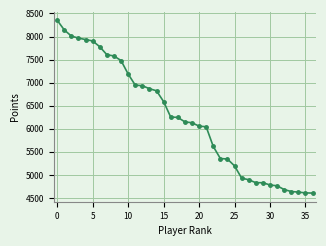

How many lines are shown in the chart?

1